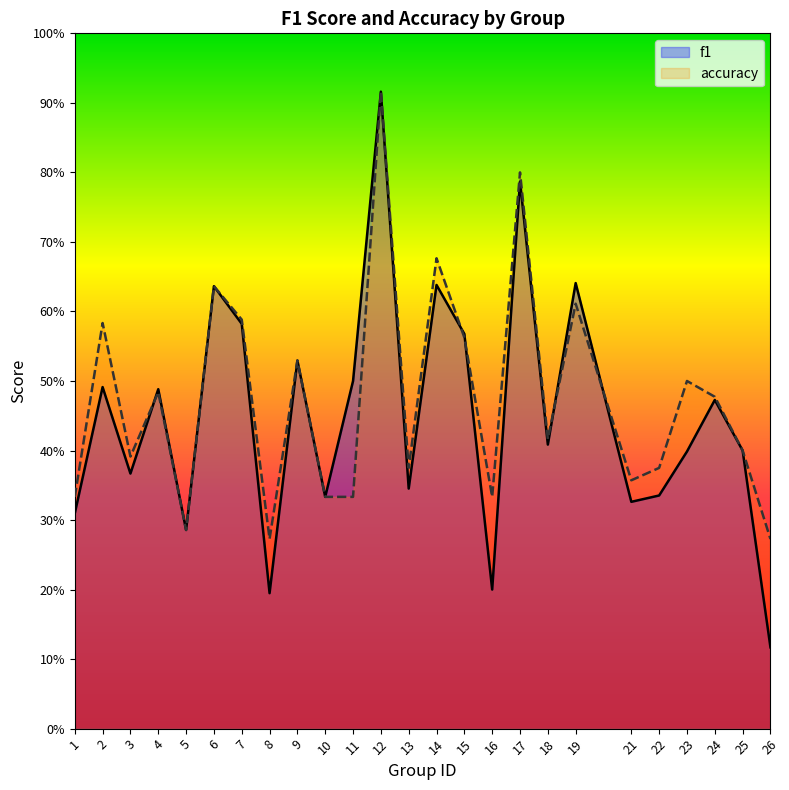

Which series ends up on top after the final intersection of accuracy and f1?

accuracy